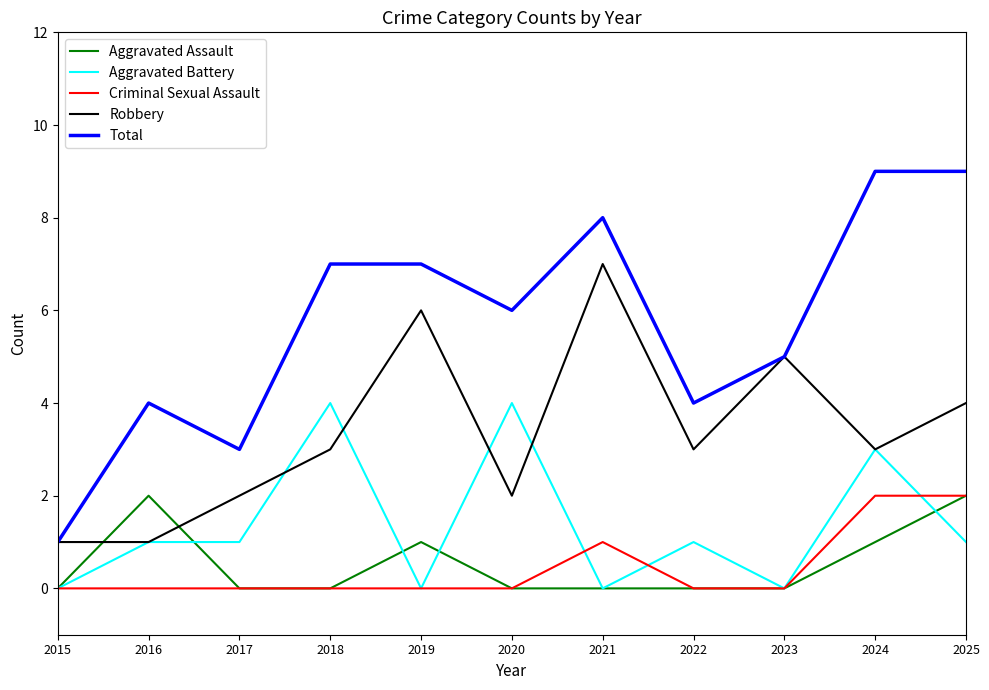

True or false: Criminal Sexual Assault and Total cross at least once.

False